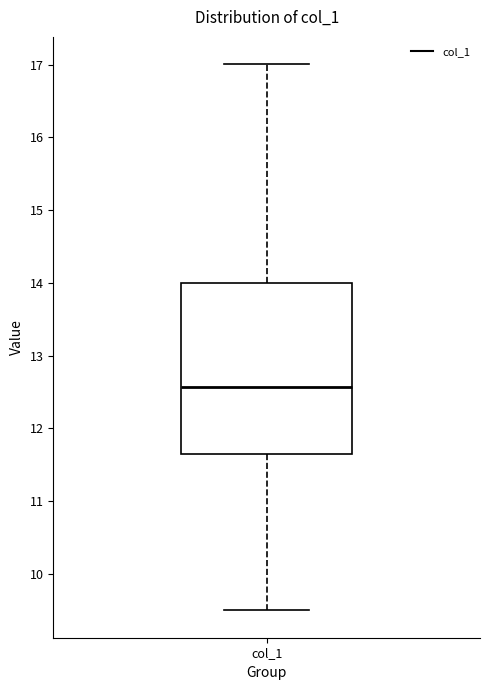

Read this box plot against the y-axis: the position of the median line, the range covered by the box, and the ends of both whiskers. The values are not printed on the chart, so give them approximately, as read against the axis.

median 12.6, box 11.7 to 14.0, whiskers 9.5 to 17.0